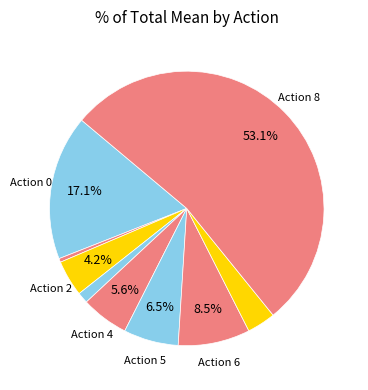

How many segments does this pie chart have?

9